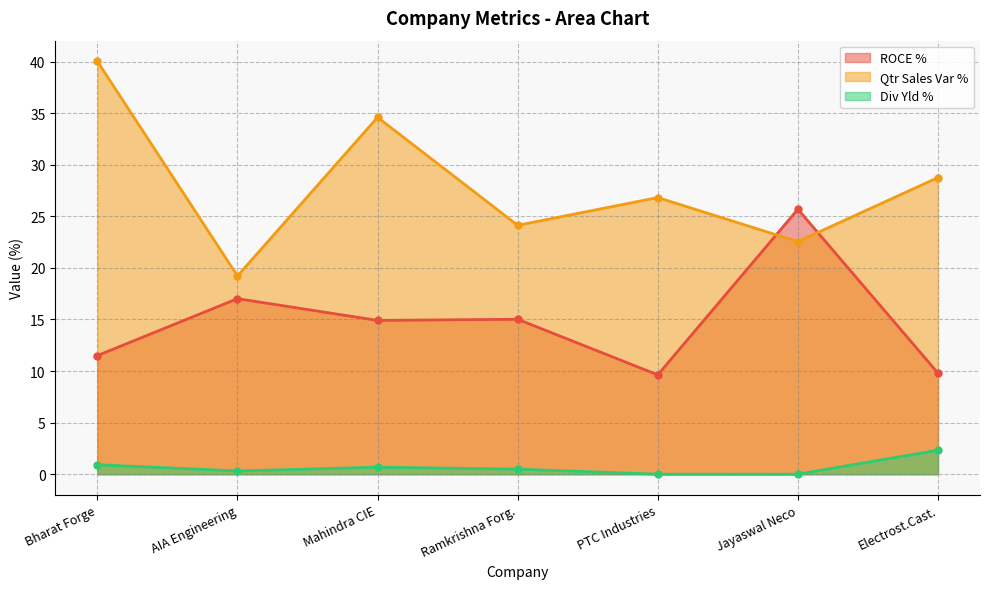

What is the spread (max minus min) of values at PTC Industries?

26.8